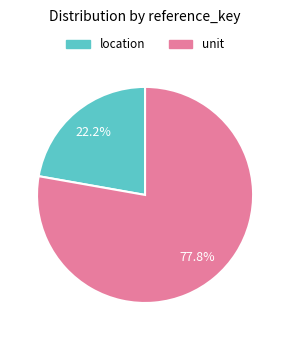

Which slice represents more than half of the pie?

unit